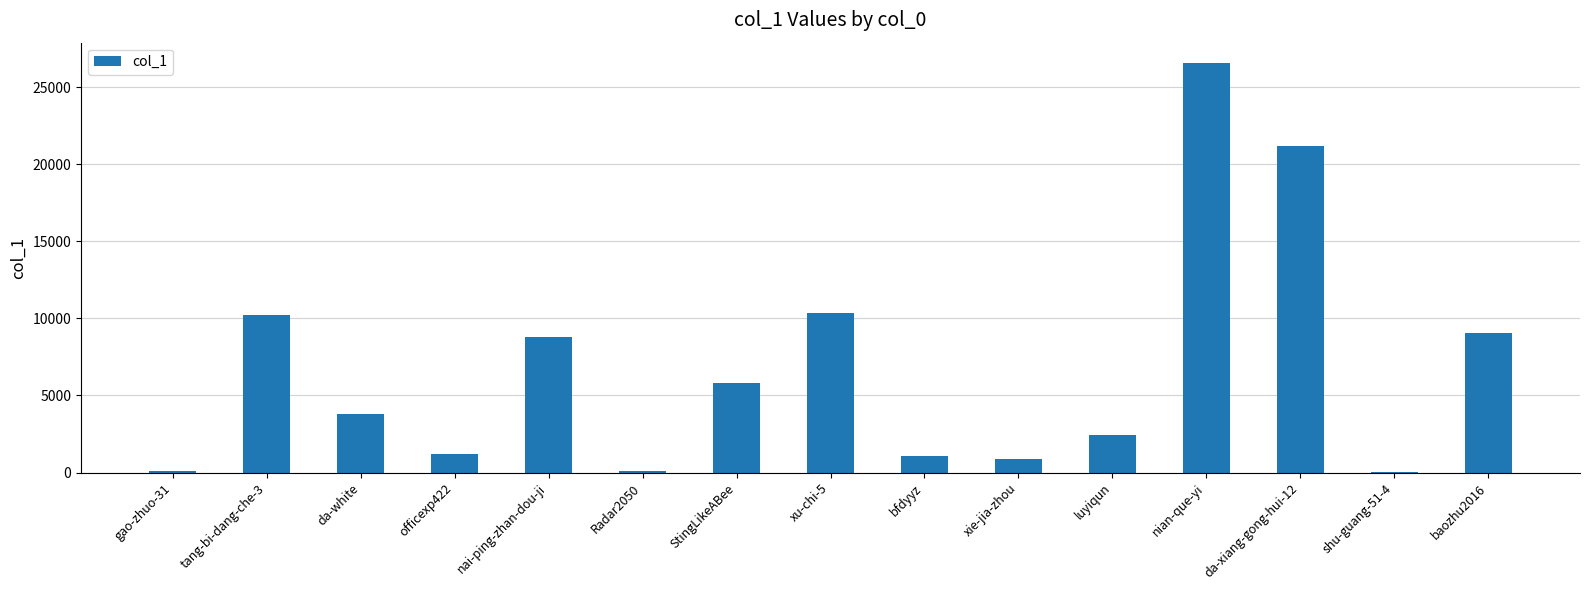

Which has a higher value, nai-ping-zhan-dou-ji or tang-bi-dang-che-3?

tang-bi-dang-che-3